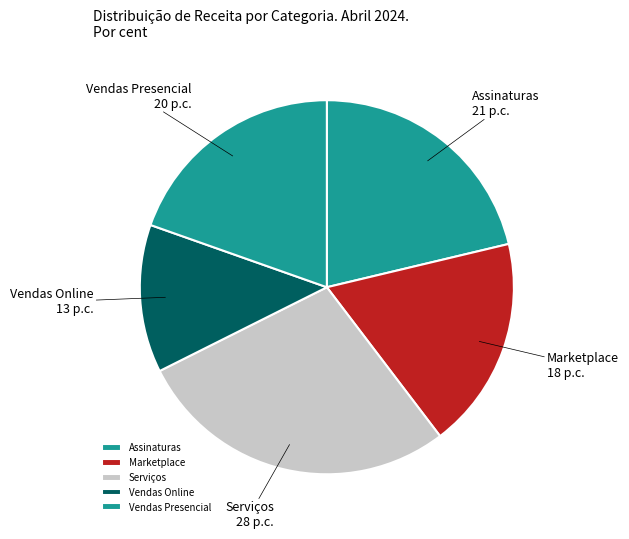

Combined, what portion of the pie is Serviços and Marketplace?

46.3%